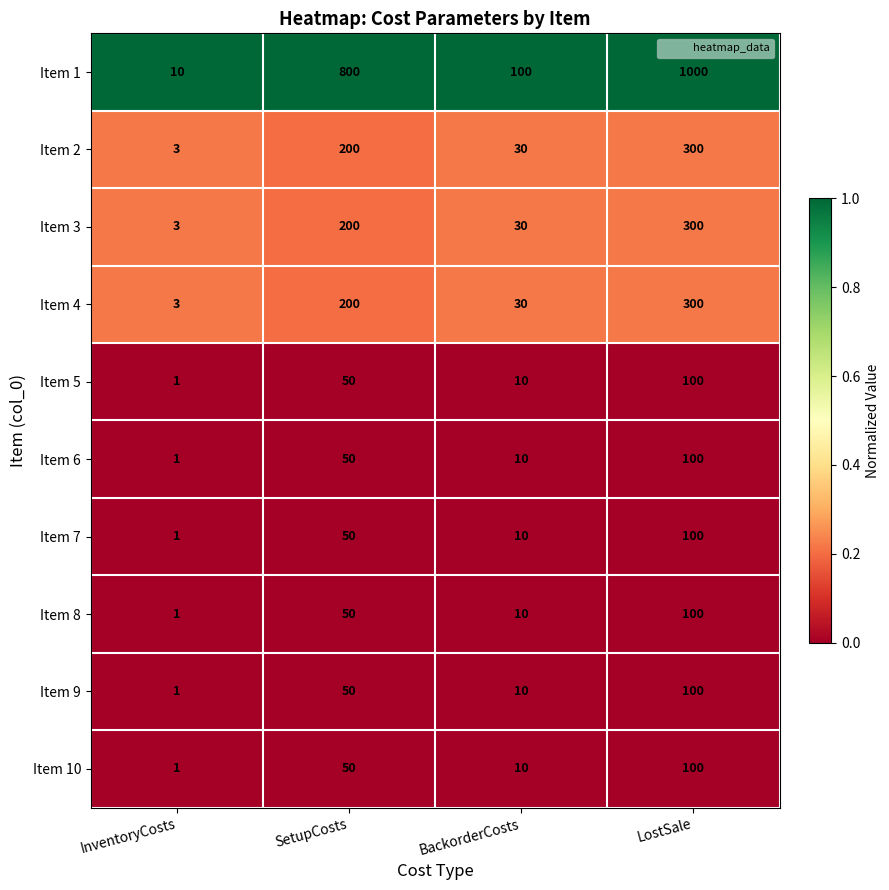

What value does the Item 5 series have at LostSale?

100